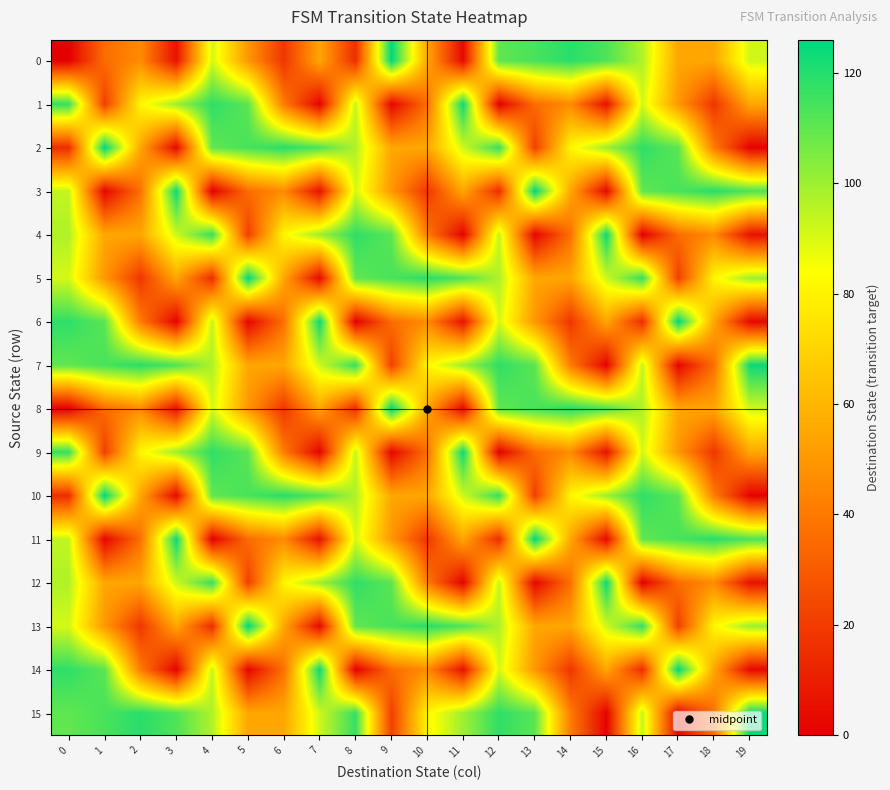

How many series are shown in this chart?

16